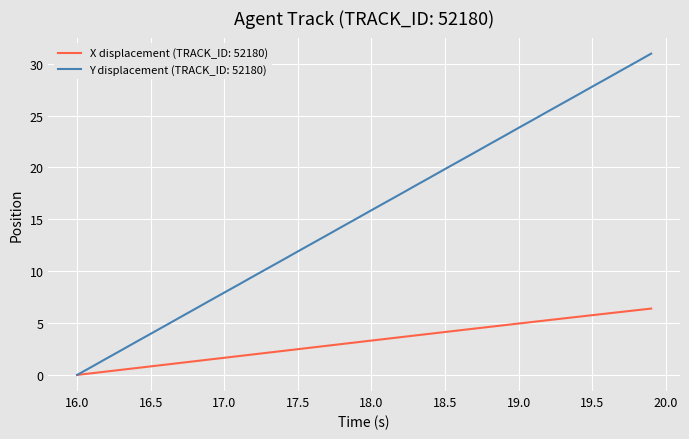

What is the greatest value displayed?

31.0